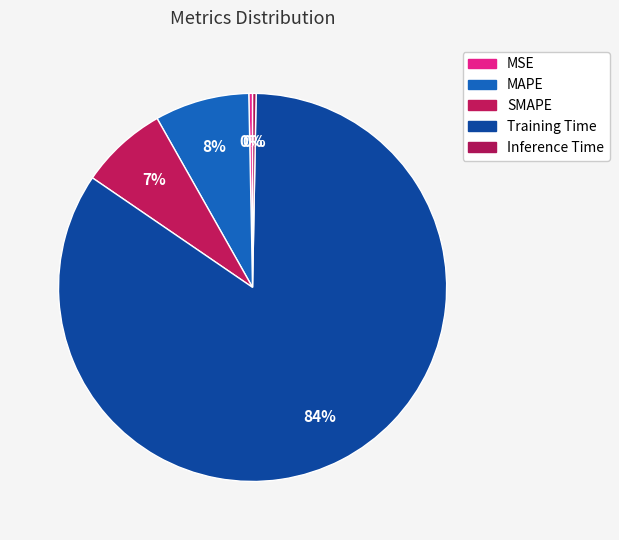

Which category has the biggest portion of the pie?

Training Time